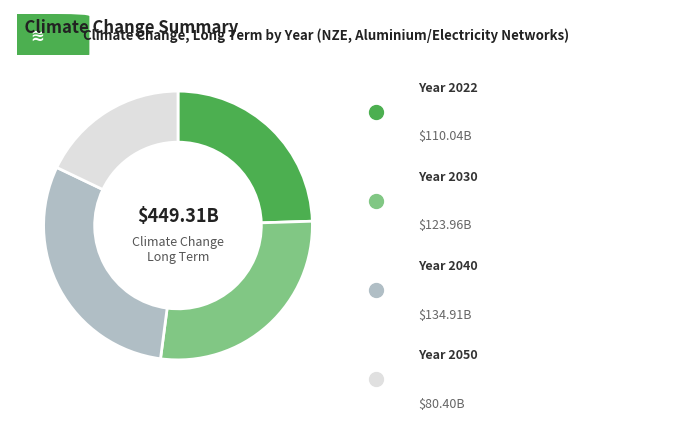

Is there any slice that represents more than half of the pie?

No